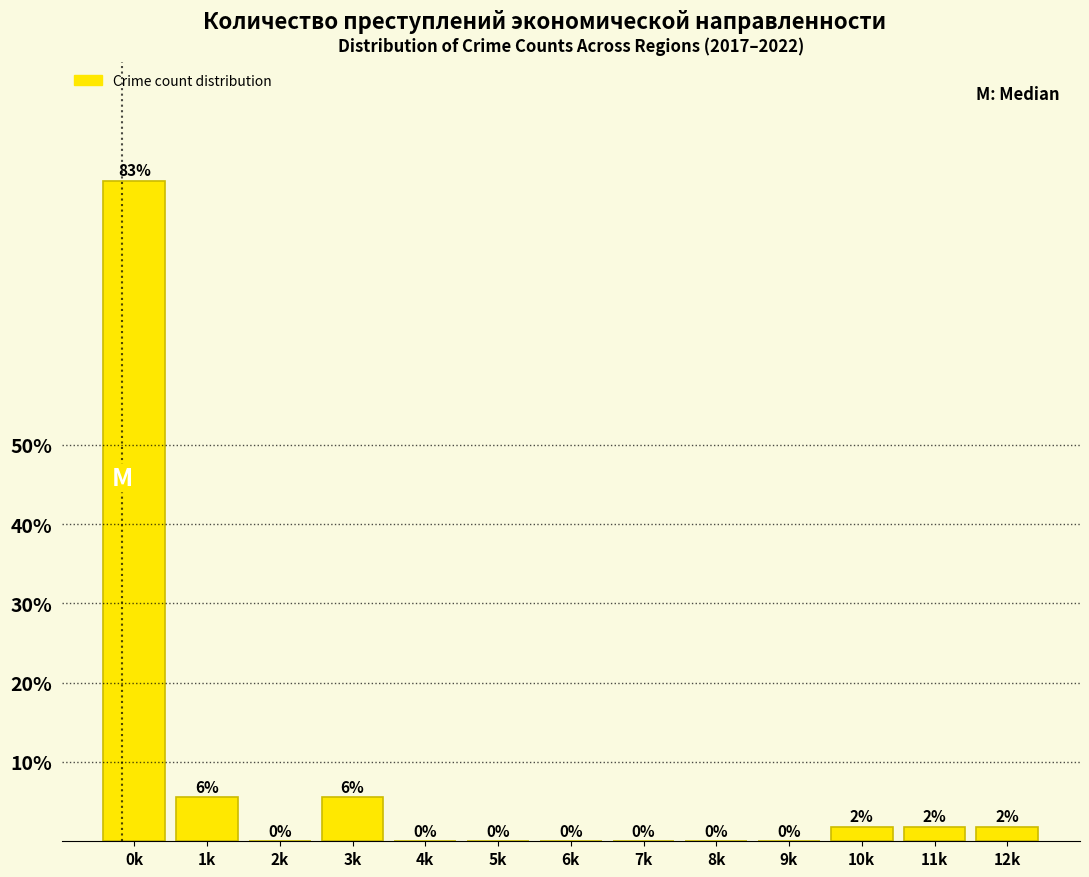

Approximately how many times larger is the value at 1k compared to 11k?

3.0